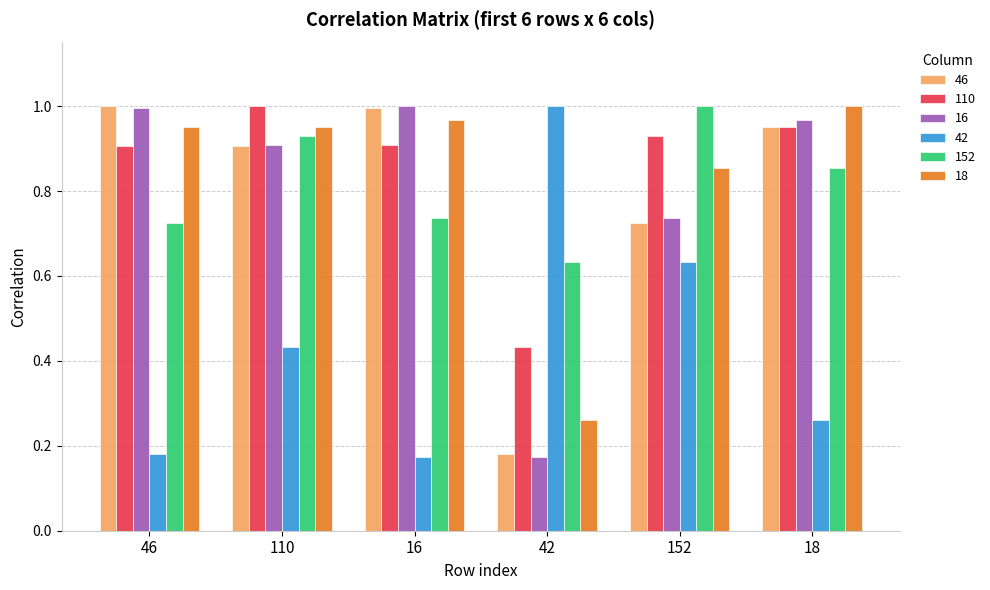

Between 110 and 18, which series saw the biggest shift?

42